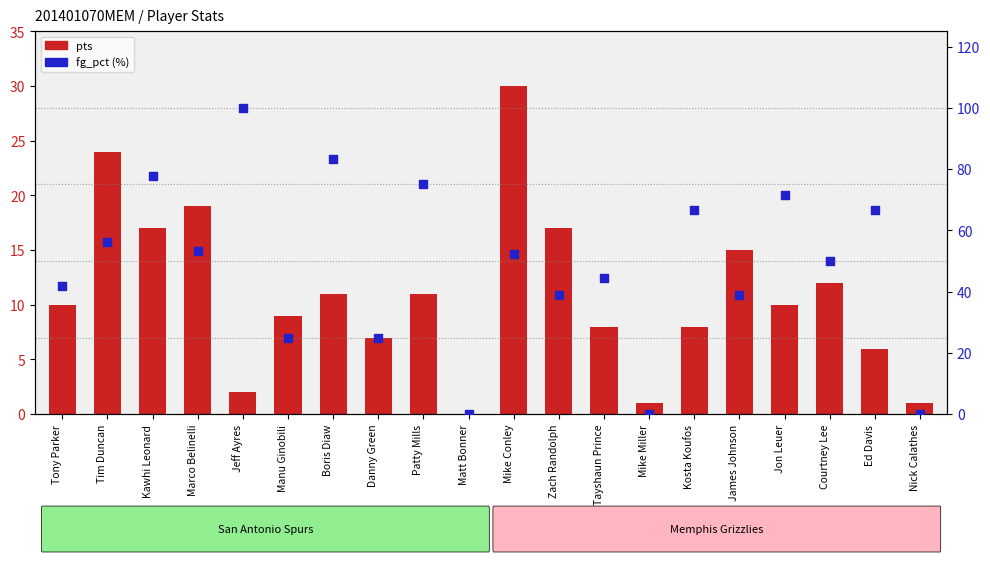

Which series has the largest total across all categories?

fg_pct (%)